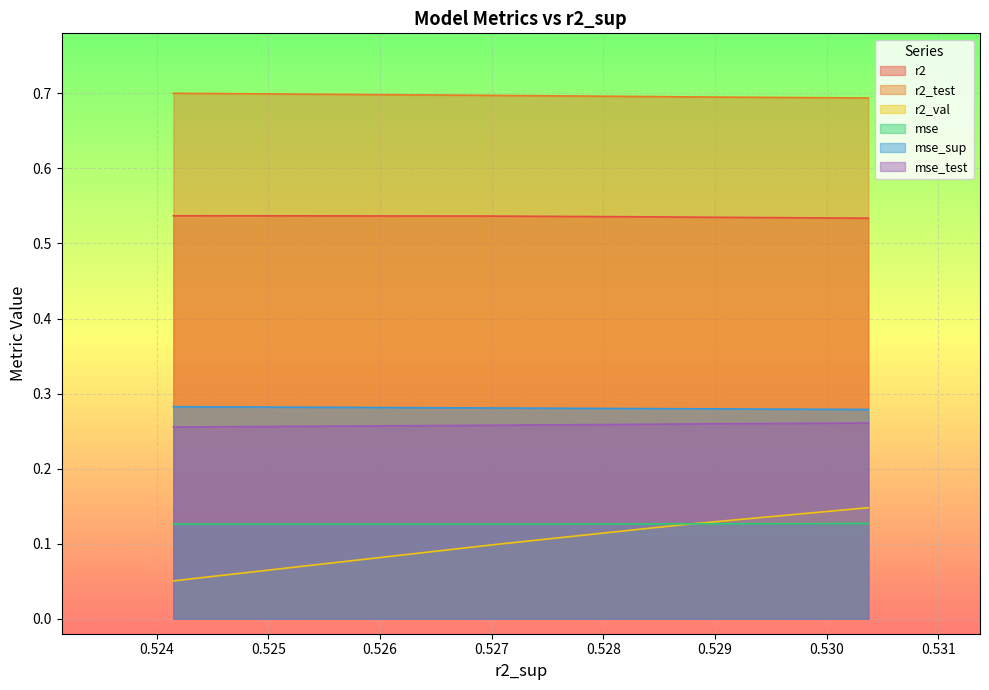

Which series has the largest range (max minus min)?

r2_val